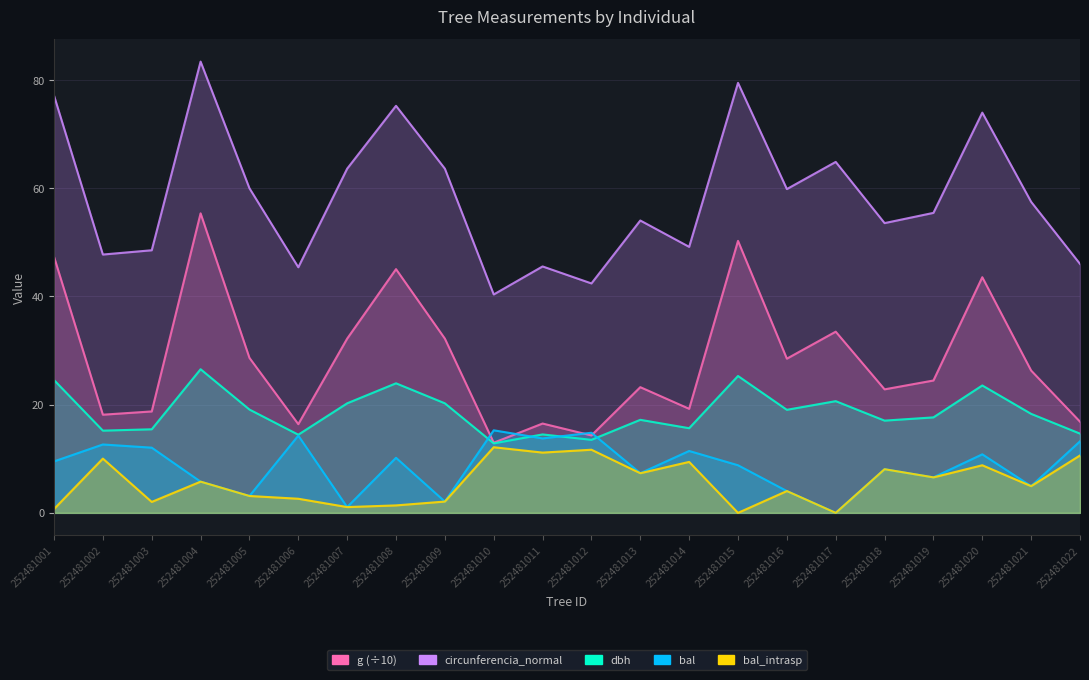

True or false: g and circunferencia_normal cross at least once.

False